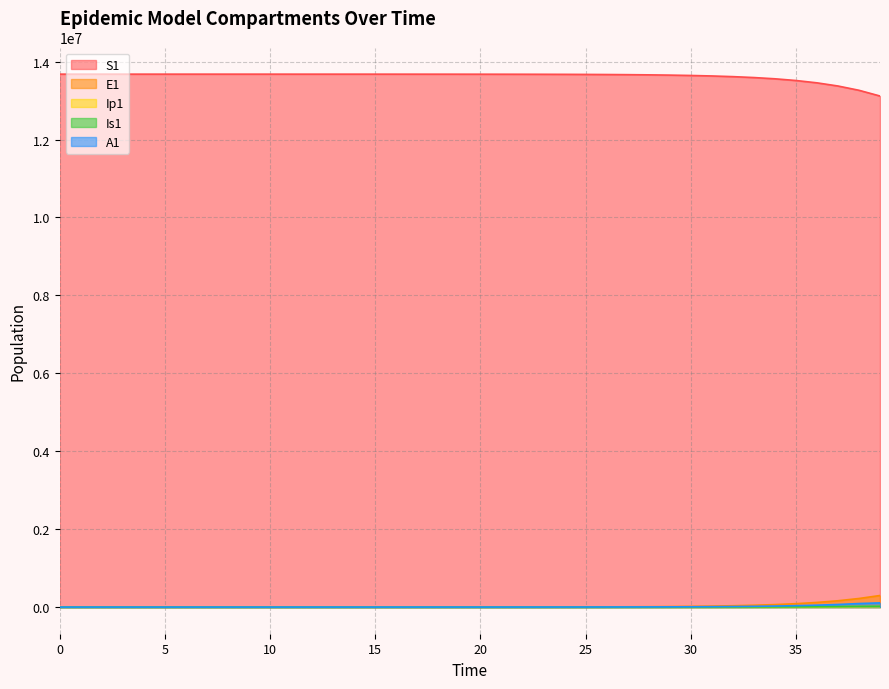

Reading right to left, extract all data points from this chart.

S1: 13117173.8	13264386.4	13374460.2	13455668.2	13515397.1	13559229.3	13591342.7	13614842.2	13632023.1	13644576.3	13653744.0	13660436.9	13665321.9	13668886.6	13671487.6	13673385.2	13674769.5	13675779.4	13676516.0	13677053.3	13677445.3	13677731.1	13677939.7	13678091.8	13678202.7	13678283.6	13678342.6	13678385.7	13678417.1	13678440.0	13678456.7	13678468.9	13678477.7	13678484.2	13678489.0	13678492.4	13678495.0	13678496.9	13678498.5	13678500.0
E1: 297102.3	220306.5	162073.2	118958.8	87166.2	63791.4	46642.5	34081.2	24890.7	18172.1	13263.6	9679.1	7062.3	5152.5	3758.9	2742.0	2000.2	1459.0	1064.2	776.3	566.2	413.0	301.2	219.7	160.3	116.9	85.3	62.2	45.4	33.1	24.1	17.6	12.8	9.4	6.8	4.9	3.5	2.4	1.3	0.0
Ip1: 11223.5	9207.6	6762.5	4957.5	3629.4	2654.4	1939.9	1417.0	1034.6	755.2	551.1	402.1	293.4	214.0	156.1	113.9	83.1	60.6	44.2	32.2	23.5	17.2	12.5	9.1	6.7	4.9	3.5	2.6	1.9	1.4	1.0	0.7	0.5	0.4	0.3	0.2	0.1	0.1	0.0	0.0
Is1: 20200.9	17283.9	12661.9	9264.9	6773.5	4948.9	3614.1	2638.5	1925.7	1405.3	1025.3	748.1	545.7	398.1	290.4	211.8	154.5	112.7	82.2	60.0	43.8	31.9	23.3	17.0	12.4	9.1	6.7	4.9	3.6	2.7	2.1	1.6	1.3	1.2	1.1	1.1	1.2	1.3	1.6	2.0
A1: 107741.2	90602.8	66442.7	48654.4	35590.6	26014.1	19003.5	13876.4	10129.5	7392.7	5394.4	3935.9	2871.4	2094.7	1528.0	1114.6	813.0	593.0	432.5	315.5	230.1	167.8	122.4	89.3	65.1	47.5	34.6	25.2	18.3	13.3	9.7	7.0	5.0	3.5	2.4	1.6	1.0	0.5	0.1	0.0